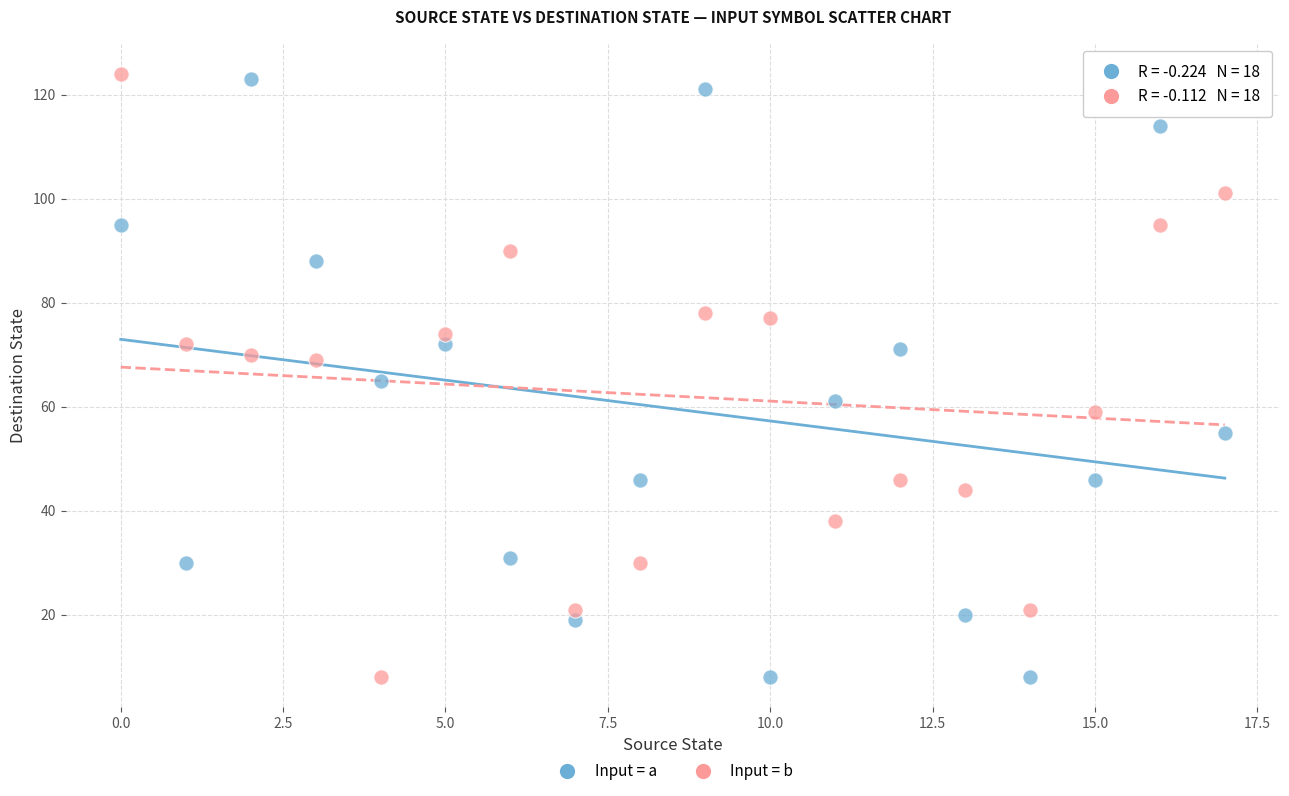

Across all data points, what is the range of Y values (max minus min)?

116